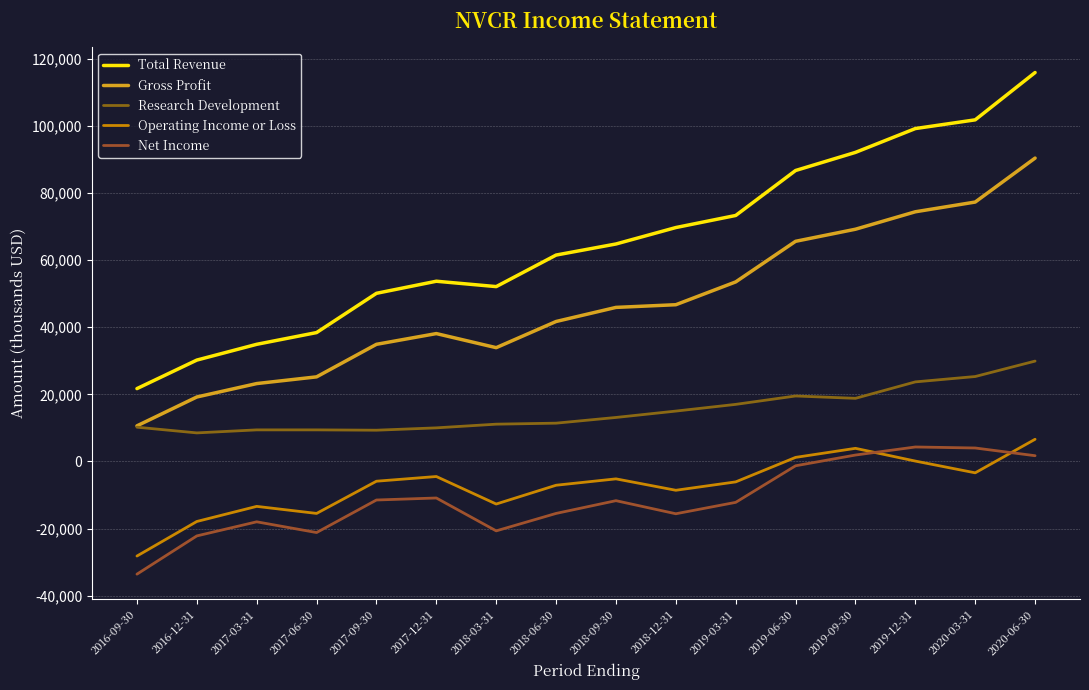

What is the sum of all Gross Profit values?

749800